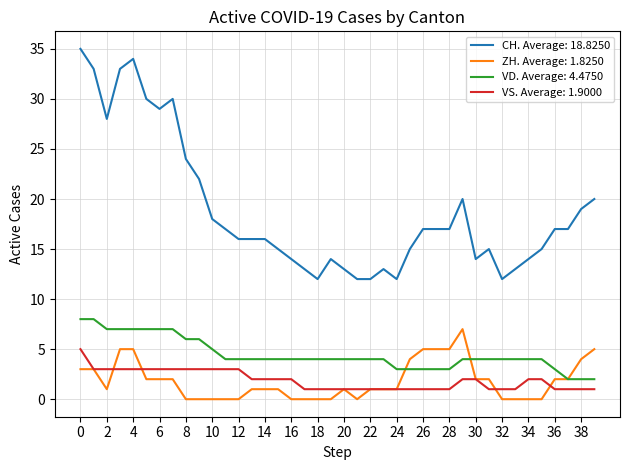

Which series has the largest range (max minus min)?

CH. Average: 18.8250